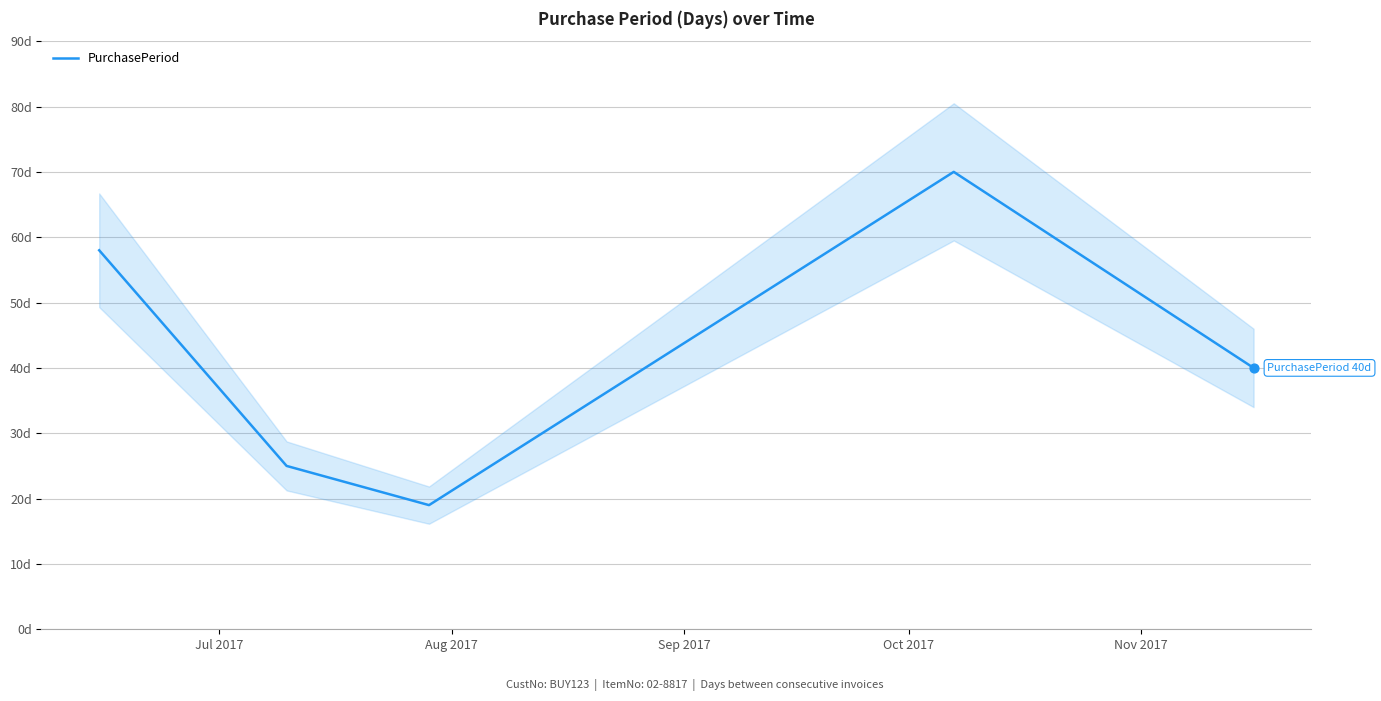

What is the ratio of the value at Sep 2017 to the value at Jul 2017?

0.3